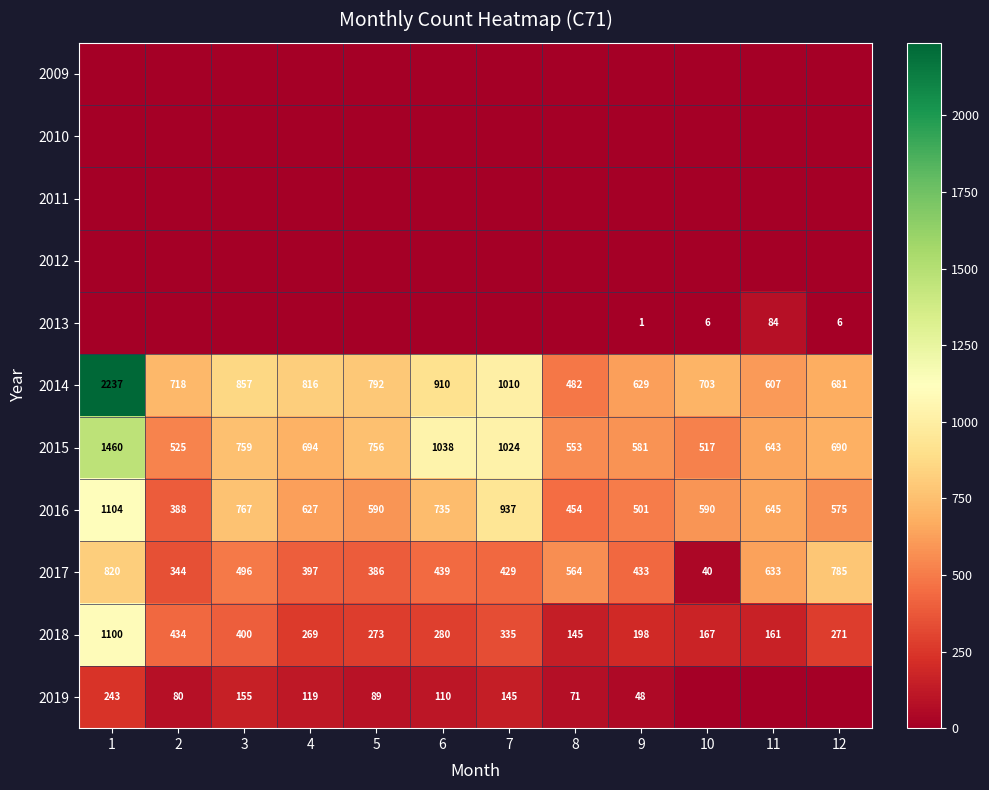

The value of 2015 at 12 is 985. True or false?

False